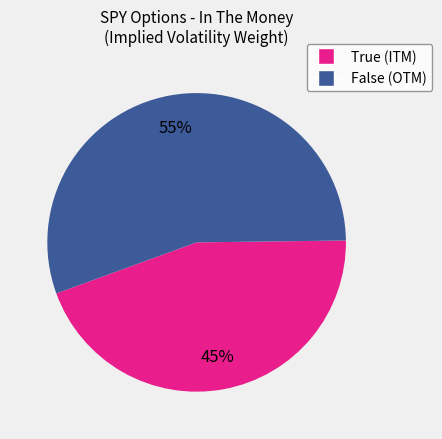

Count the number of slices in the pie.

2